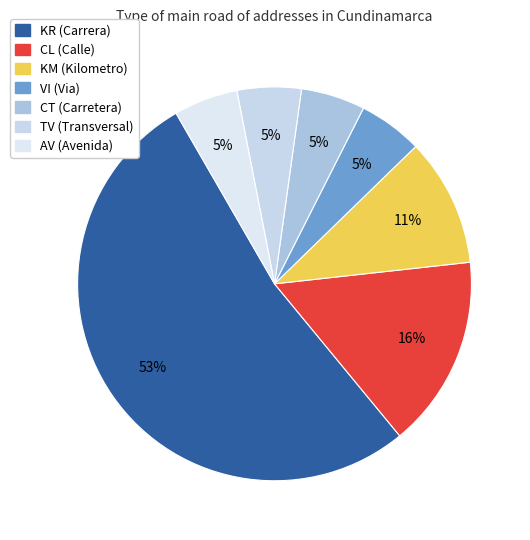

Rank the categories by value from highest to lowest.

KR, CL, KM, VI, CT, TV, AV